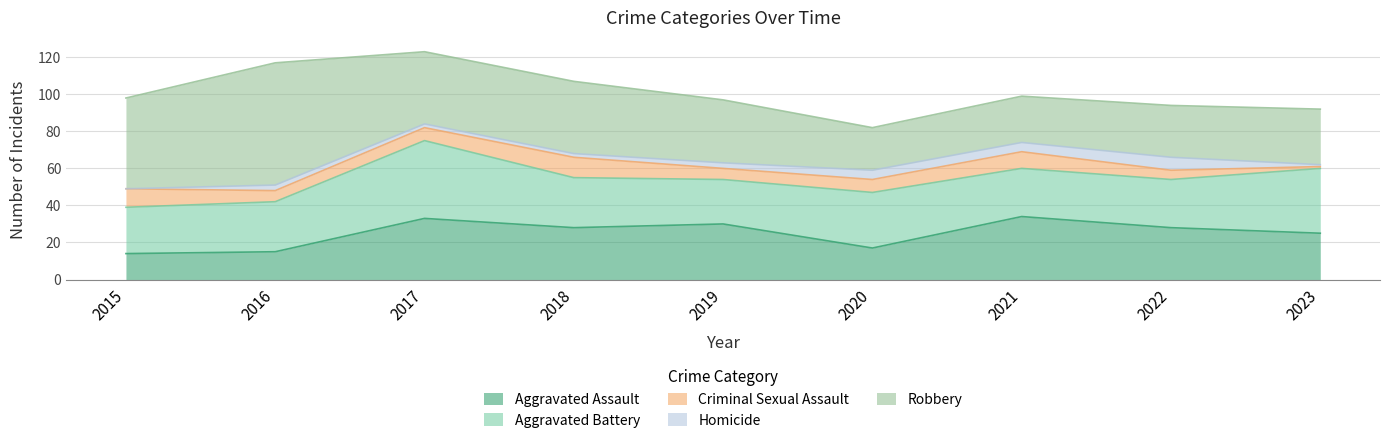

What is the total value across all series at 2021?

99